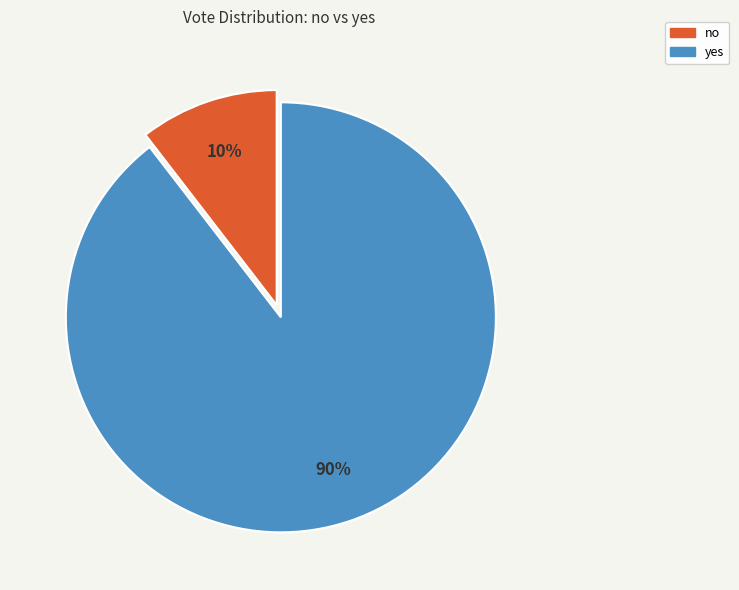

Does yes account for over 50% of the chart?

Yes